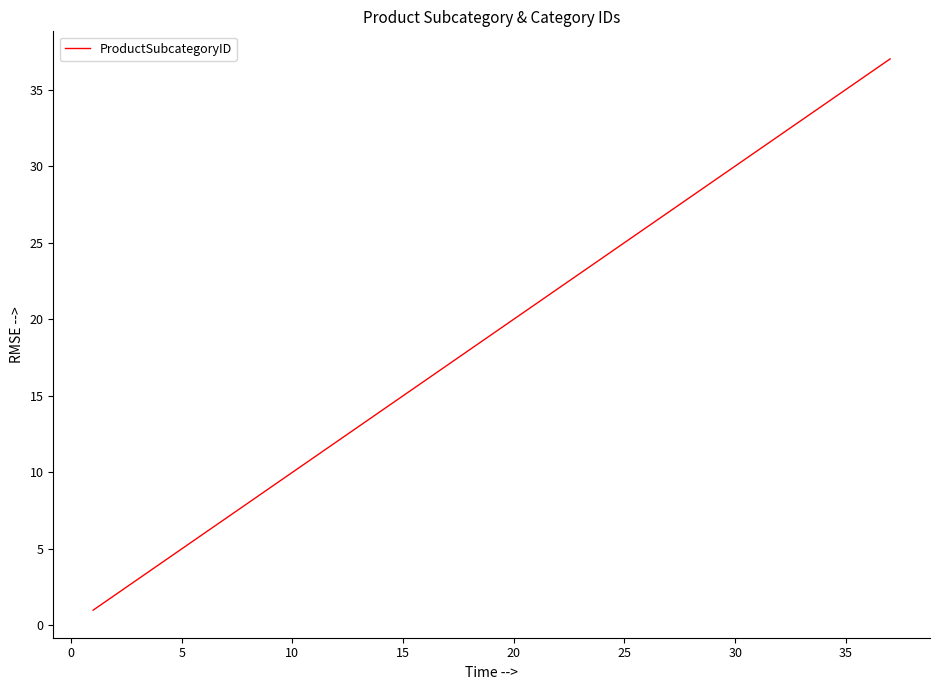

What is the greatest value displayed?

37